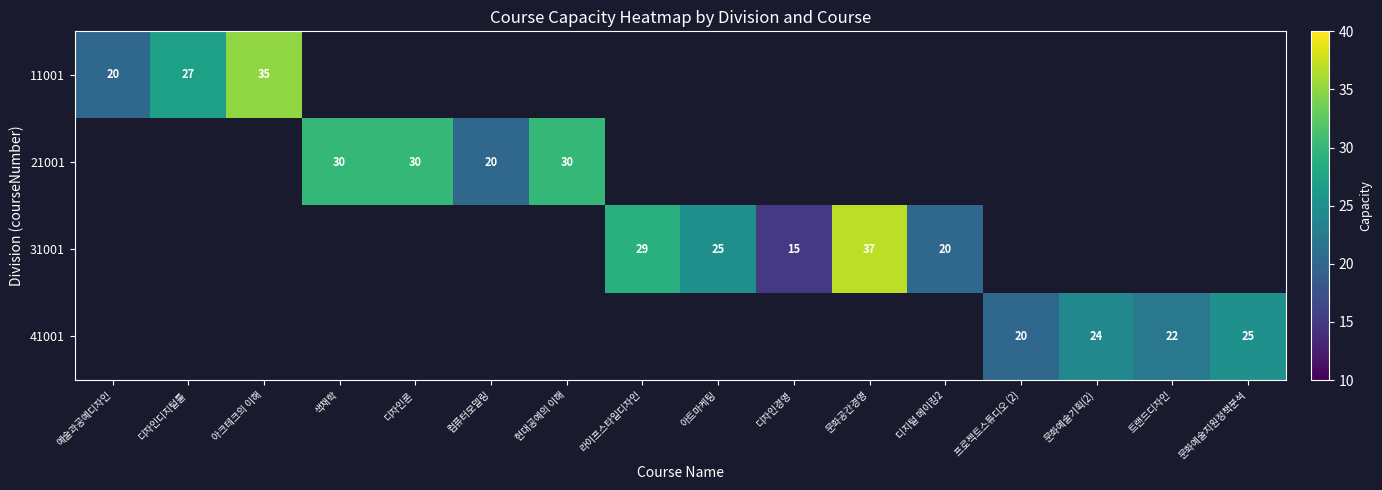

What is the maximum value shown in the chart?

37.0